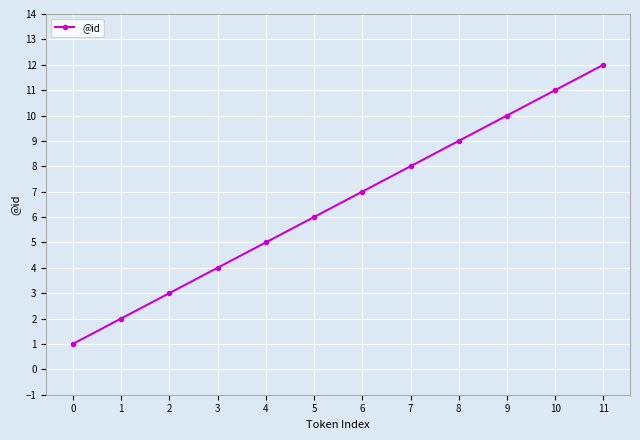

The value at 10 is 6. True or false?

False